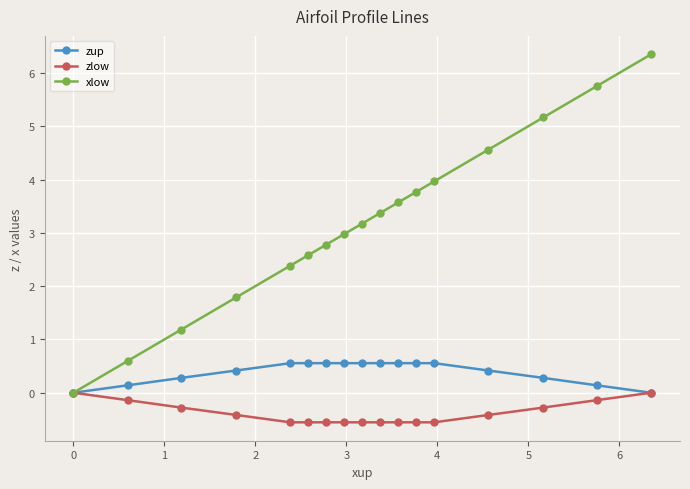

Which series has the largest total across all categories?

xlow